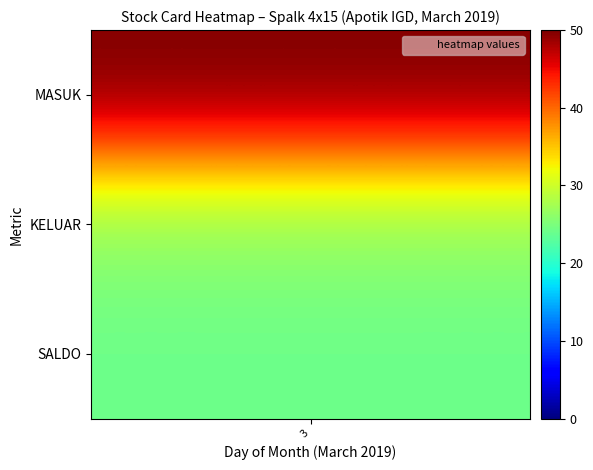

What is the maximum value shown in the chart?

50